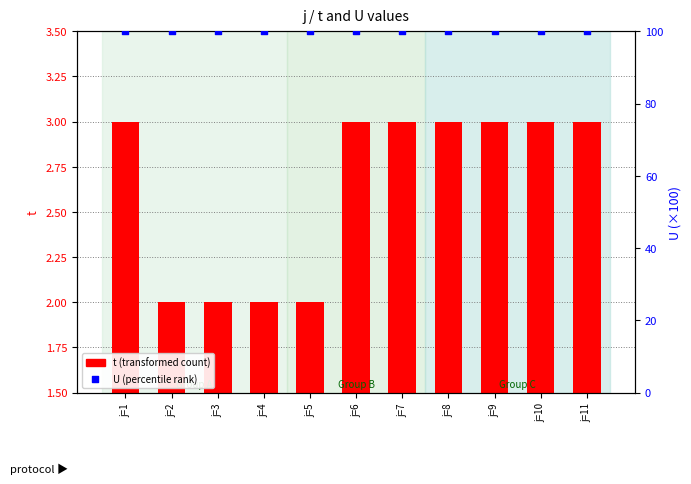

Which series has the largest total across all categories?

U